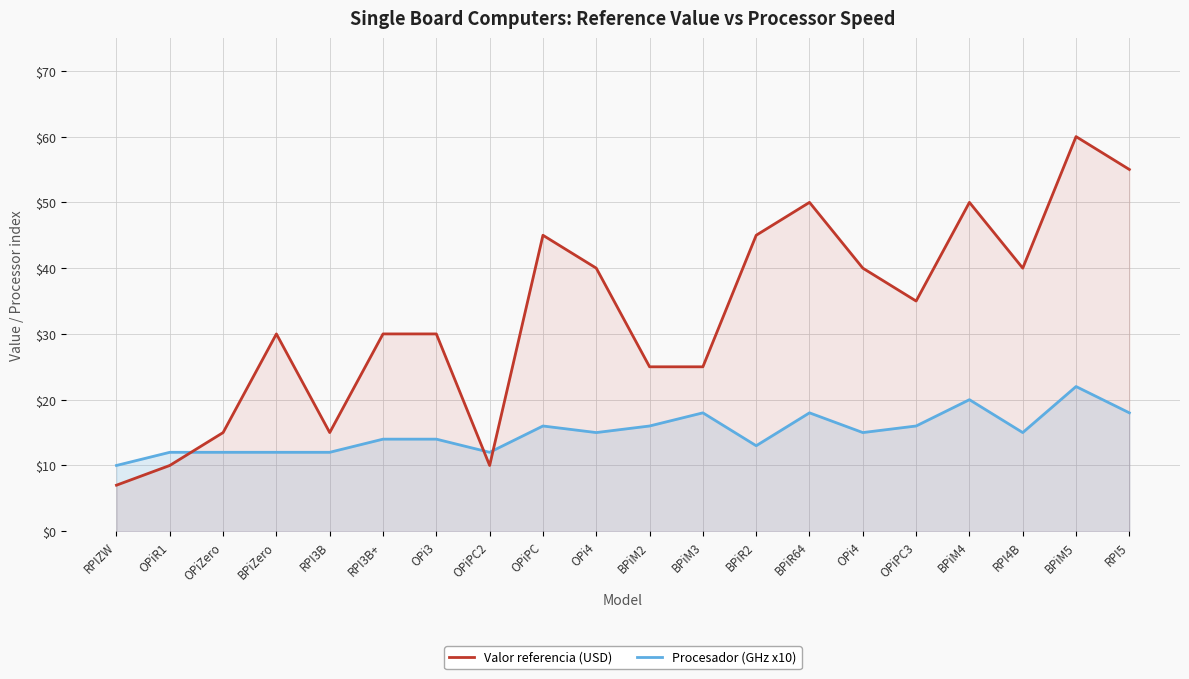

True or false: Valor referencia (USD) has a value of 25 at BPiM3.

True